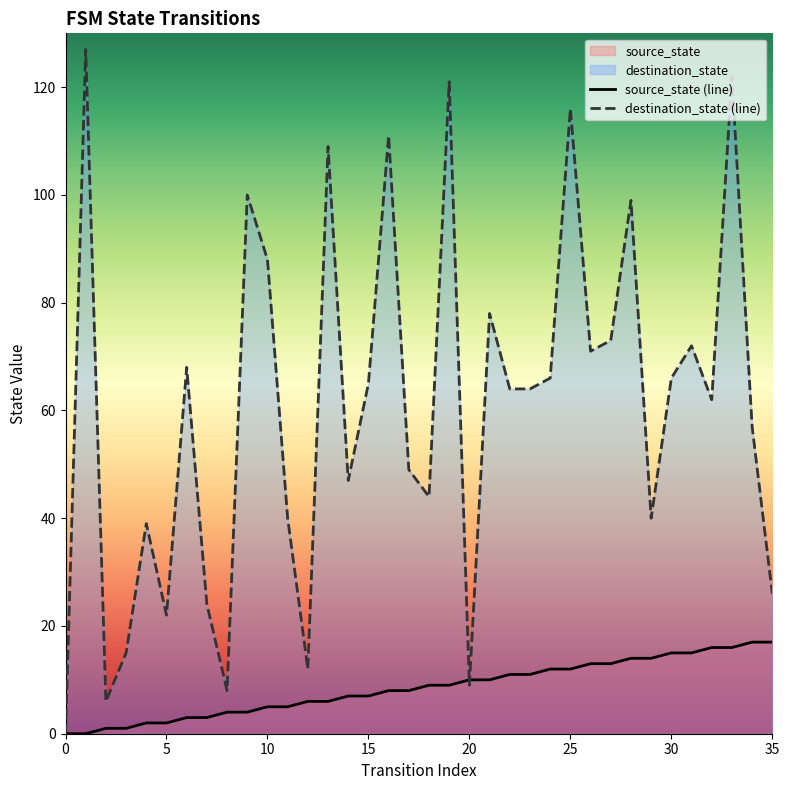

How many intersections are there between destination_state (line) and source_state (line)?

2